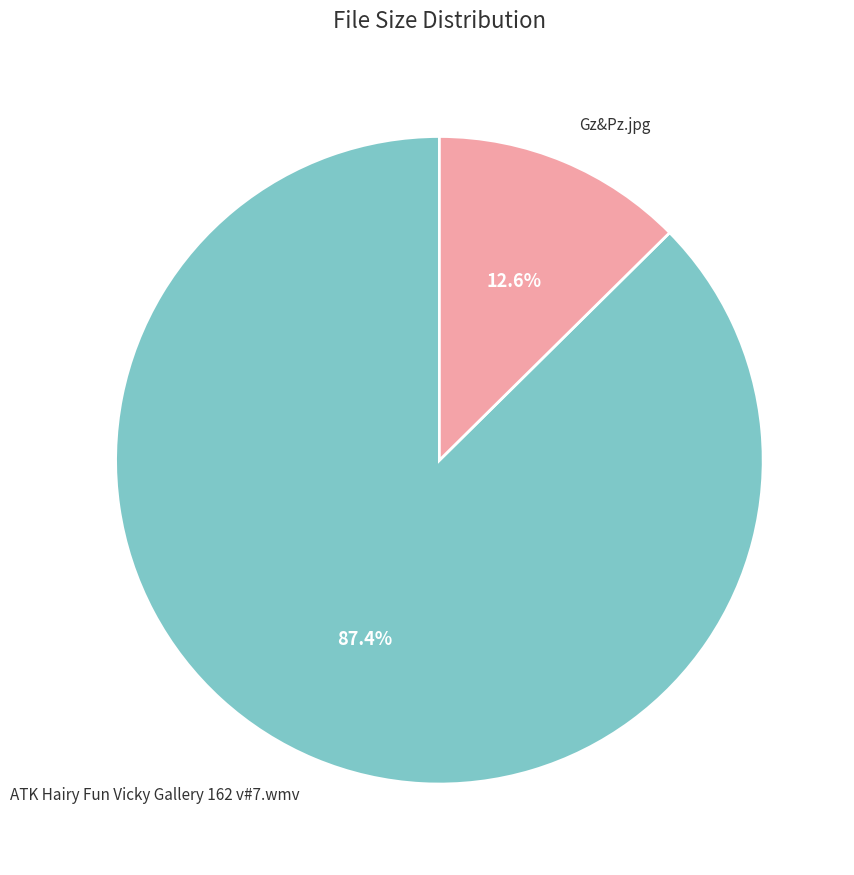

How many slices are in this pie chart?

2